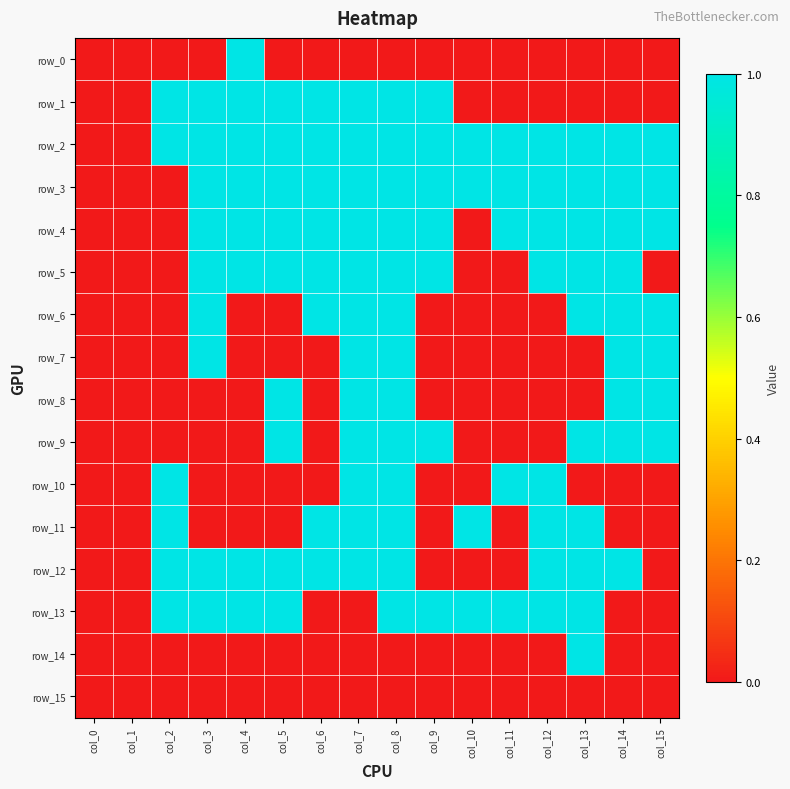

The value of row_14 at col_4 is -1. True or false?

False